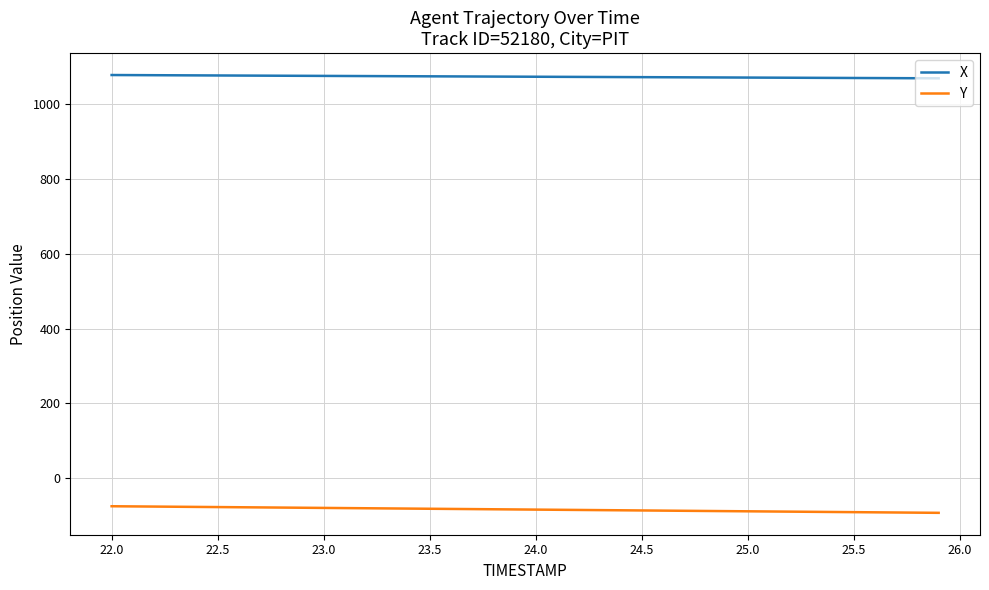

What is the highest value of the X series?

1078.4